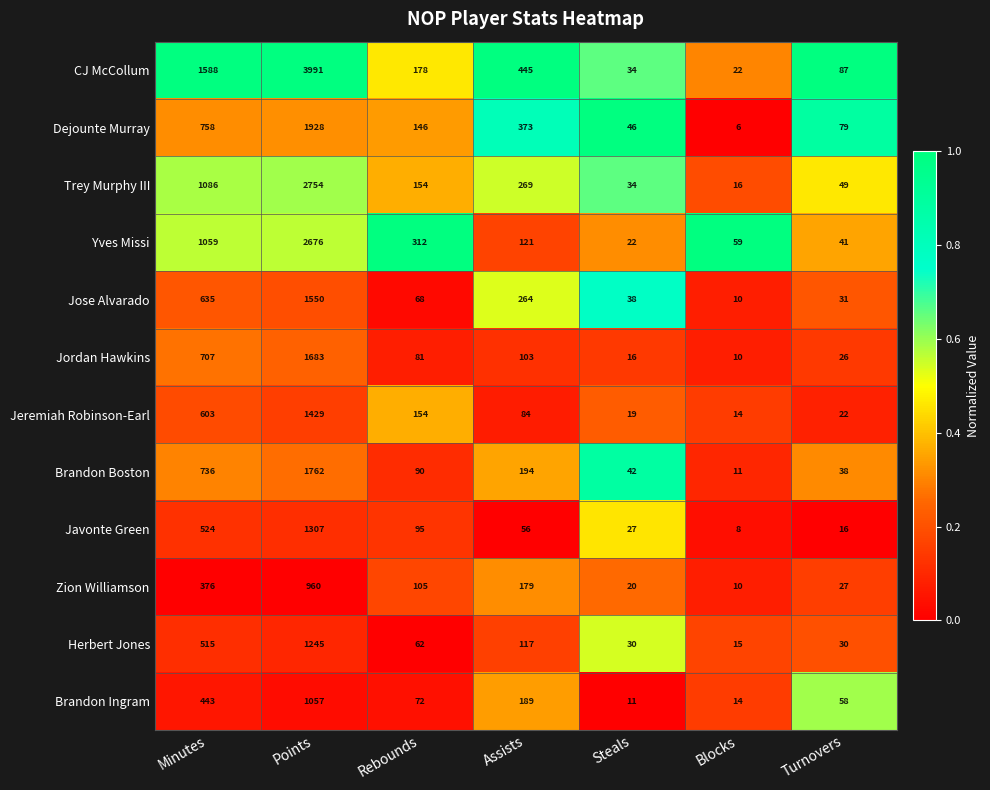

True or false: Trey Murphy III has a value of 16 at Blocks.

True